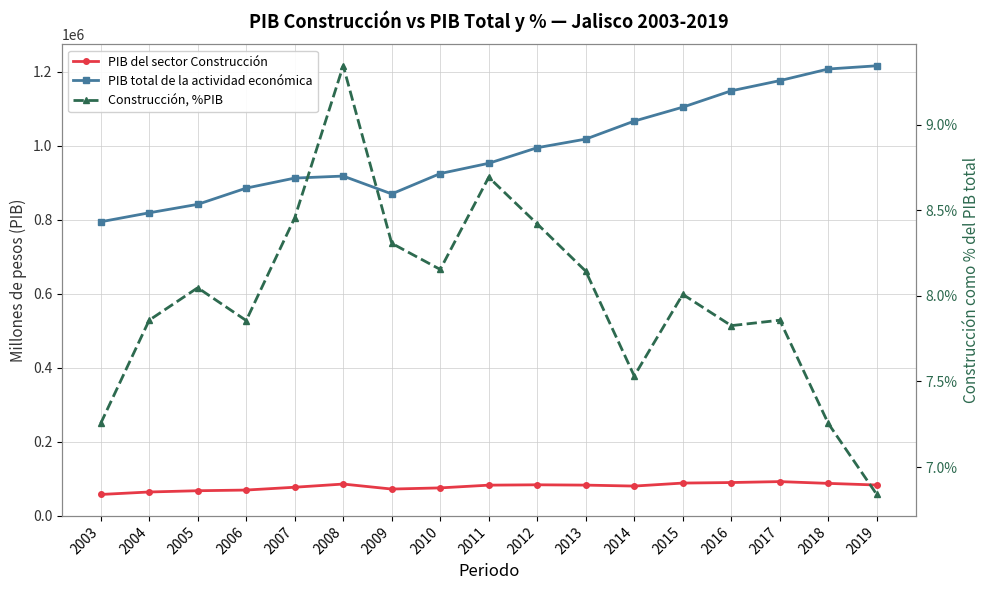

How many distinct data groups are displayed?

3